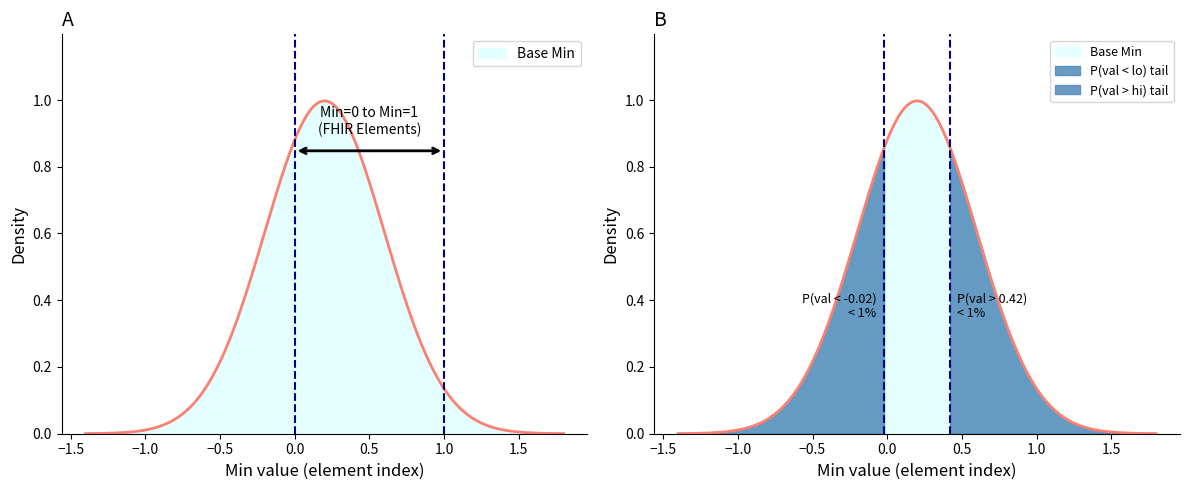

True or false: there are more than 2 points higher than both neighbors.

False